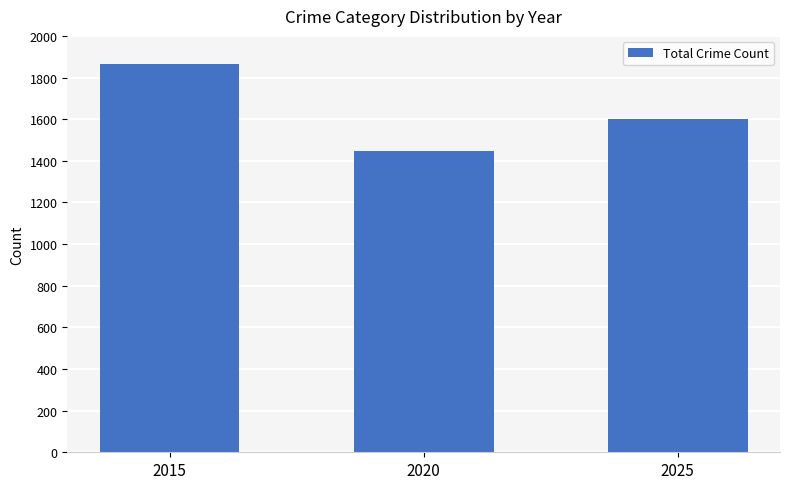

What is the change in value from 2020 to 2025?

+151